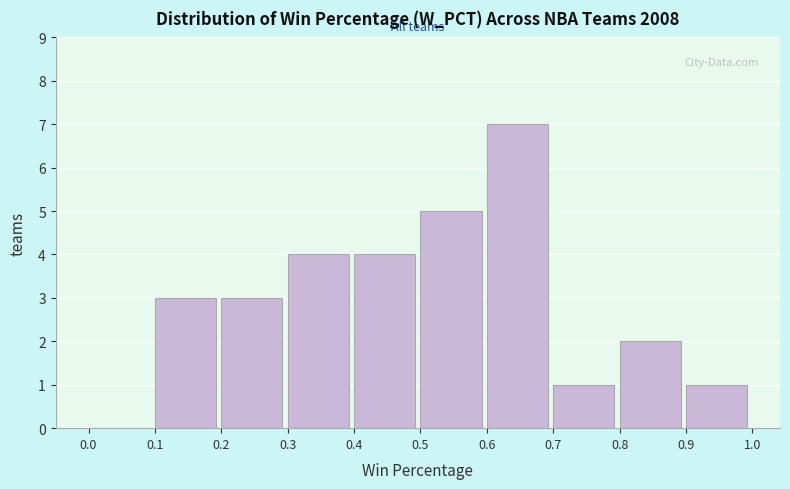

Reading left to right, list every bar in this chart as the range it spans on the x-axis followed by its height. The values are not printed on the chart, so give them approximately, as read against the axis.

0.0 to 0.1: 0
0.1 to 0.2: 3
0.2 to 0.3: 3
0.3 to 0.4: 4
0.4 to 0.5: 4
0.5 to 0.6: 5
0.6 to 0.7: 7
0.7 to 0.8: 1
0.8 to 0.9: 2
0.9 to 1.0: 1